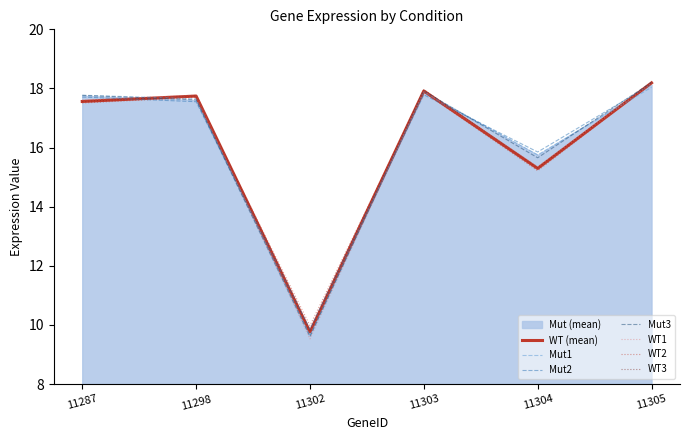

How many lines are shown in the chart?

6